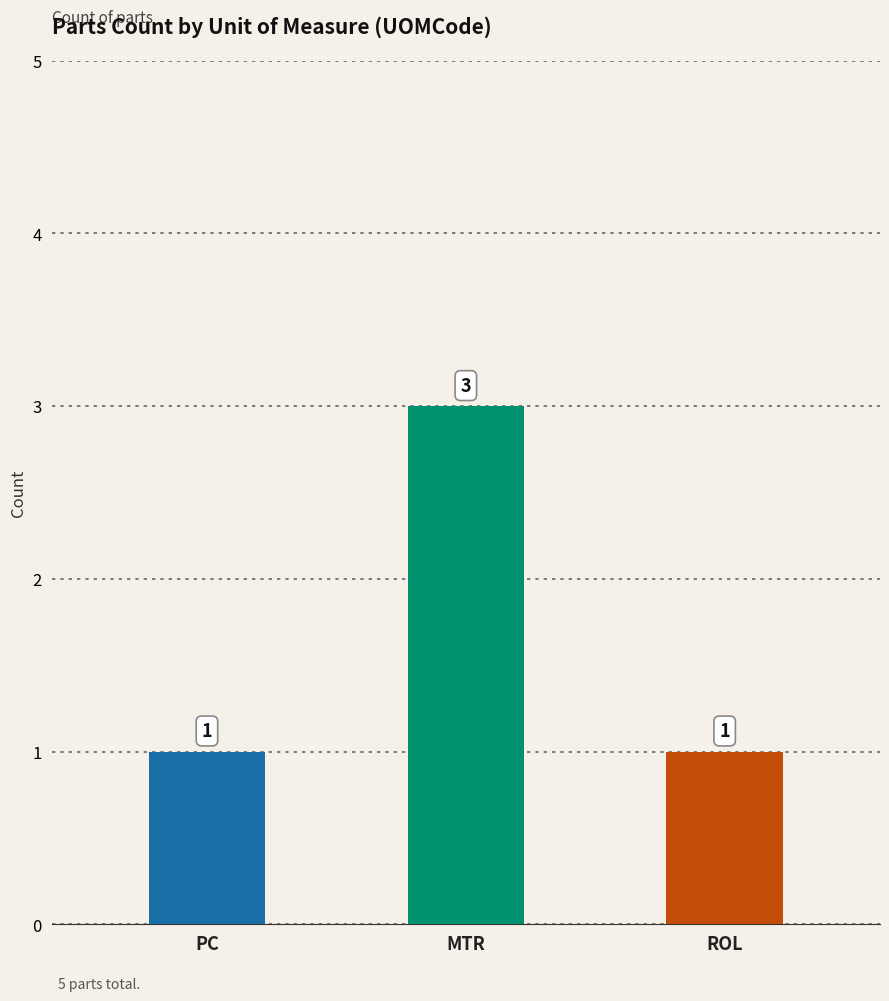

What is the sum of all values?

5